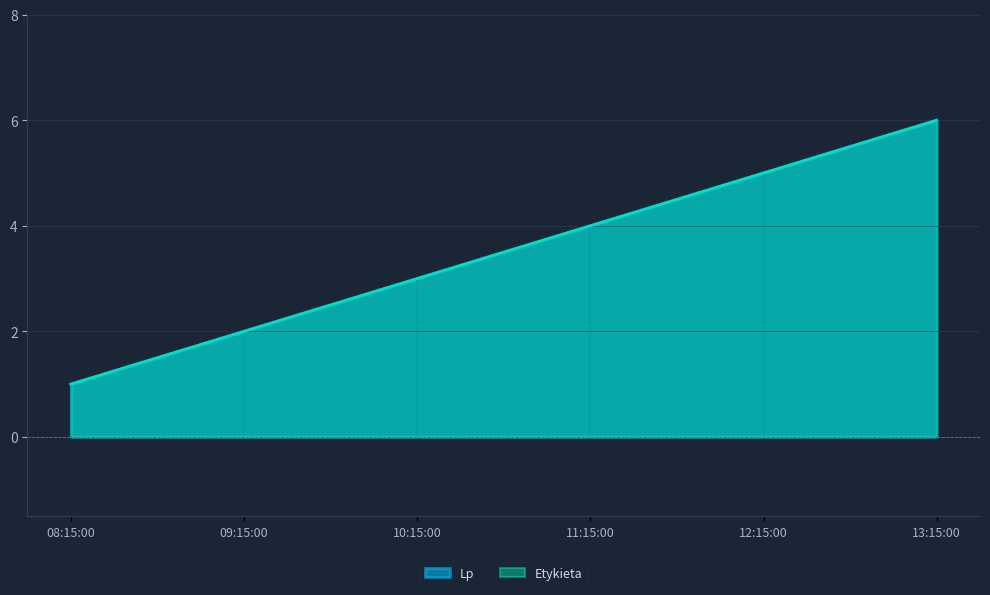

What is the label of the 3rd point from the left?

10:15:00